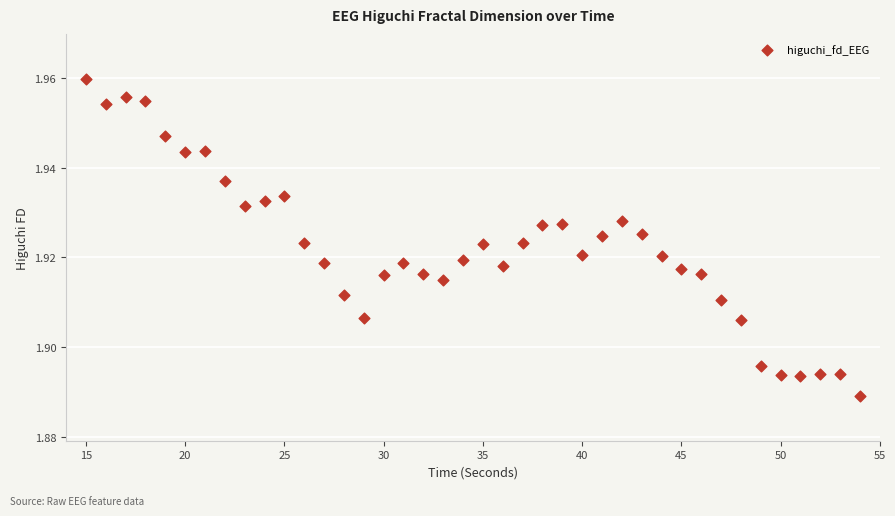

What is the range of X values (max minus min)?

39.0